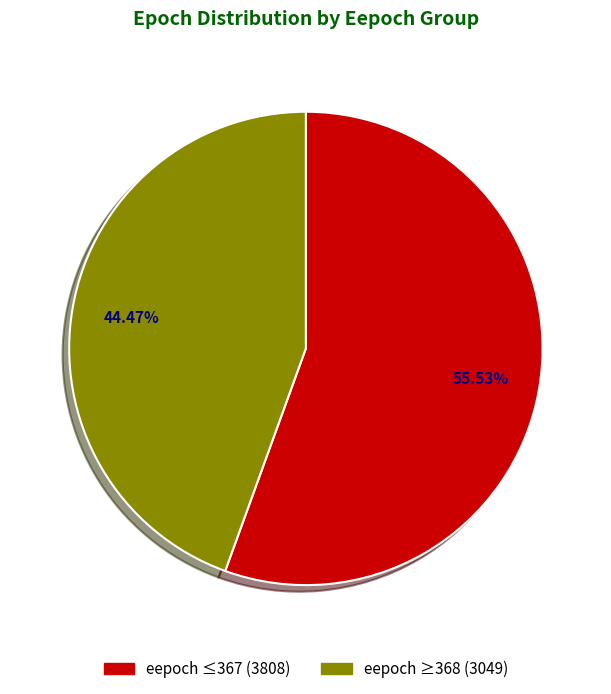

Is there any slice that represents more than half of the pie?

Yes